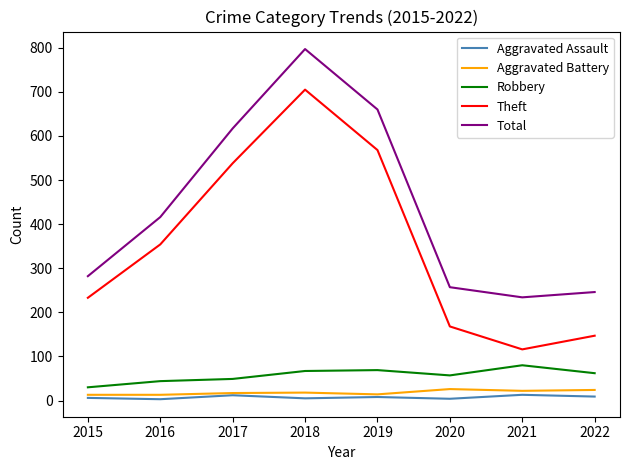

Which series changed the most between 2017 and 2022?

Theft